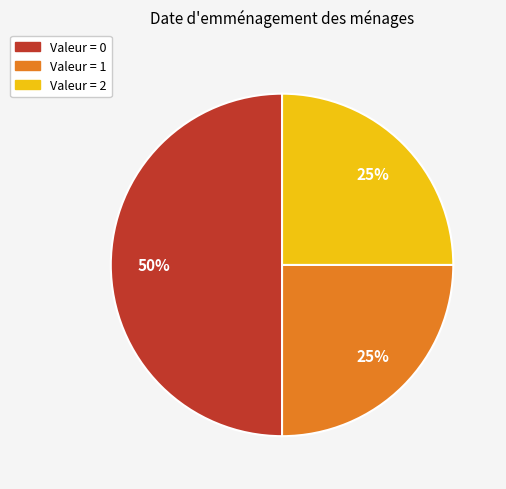

To the nearest percent, what is the difference between the largest and smallest slice percentages?

25%